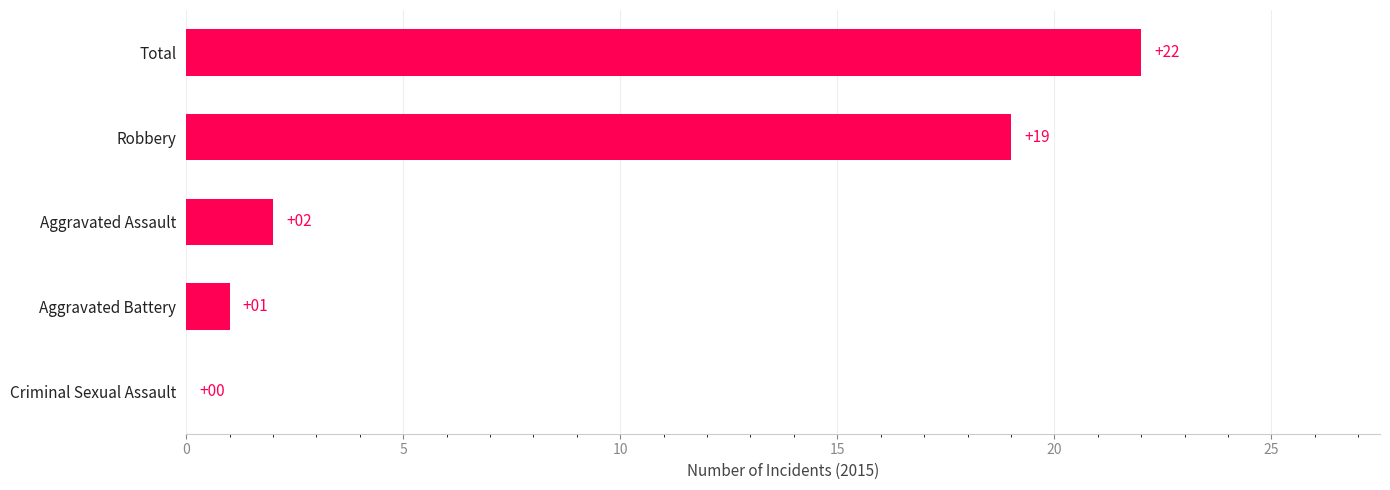

At which label is the value closest to 11?

Robbery